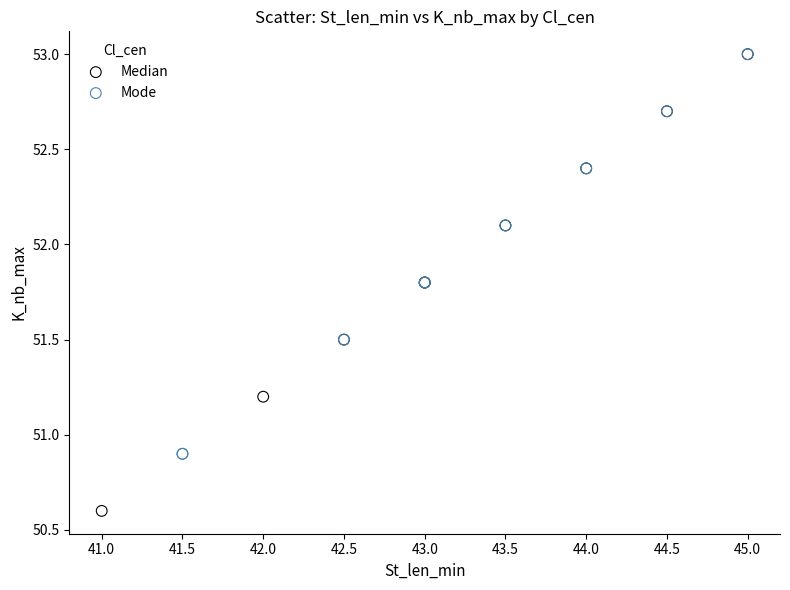

Which series has the largest Y range (max minus min)?

Median